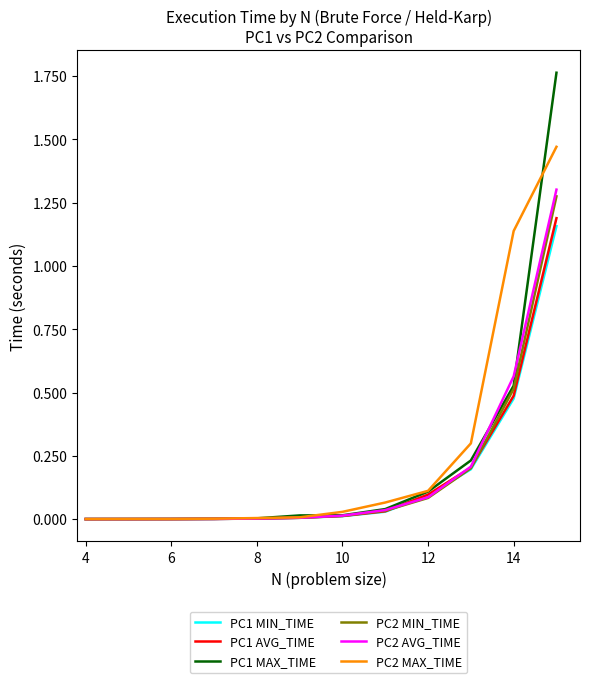

What are all the series names shown in the legend?

PC1 MIN_TIME, PC1 AVG_TIME, PC1 MAX_TIME, PC2 MIN_TIME, PC2 AVG_TIME, PC2 MAX_TIME